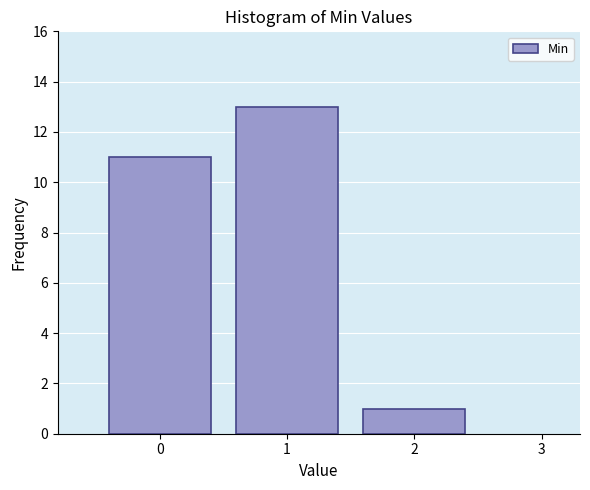

Reading left to right, transcribe this chart: for each bar, give the range it covers on the x-axis and its height. The values are not printed on the chart, so give them approximately, as read against the axis.

-0.5 to 0.5: 11
0.5 to 1.5: 13
1.5 to 2.5: 1